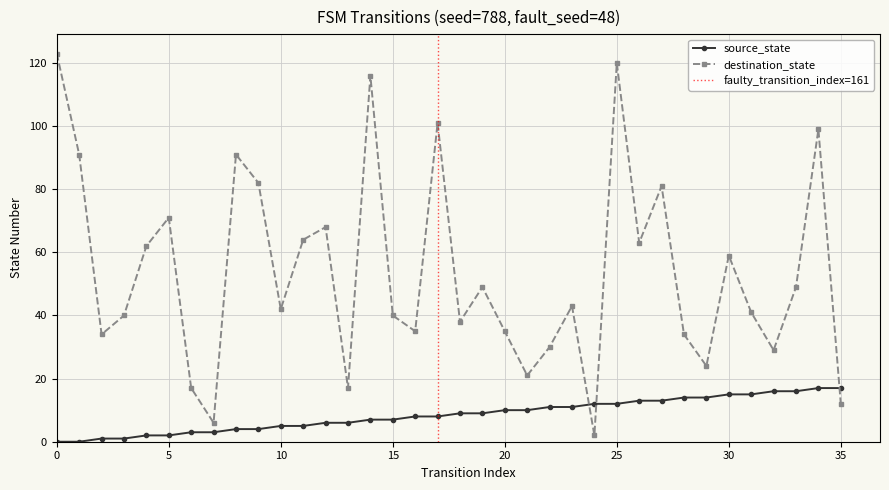

Between which two adjacent categories do destination_state and source_state first intersect?

23 and 24